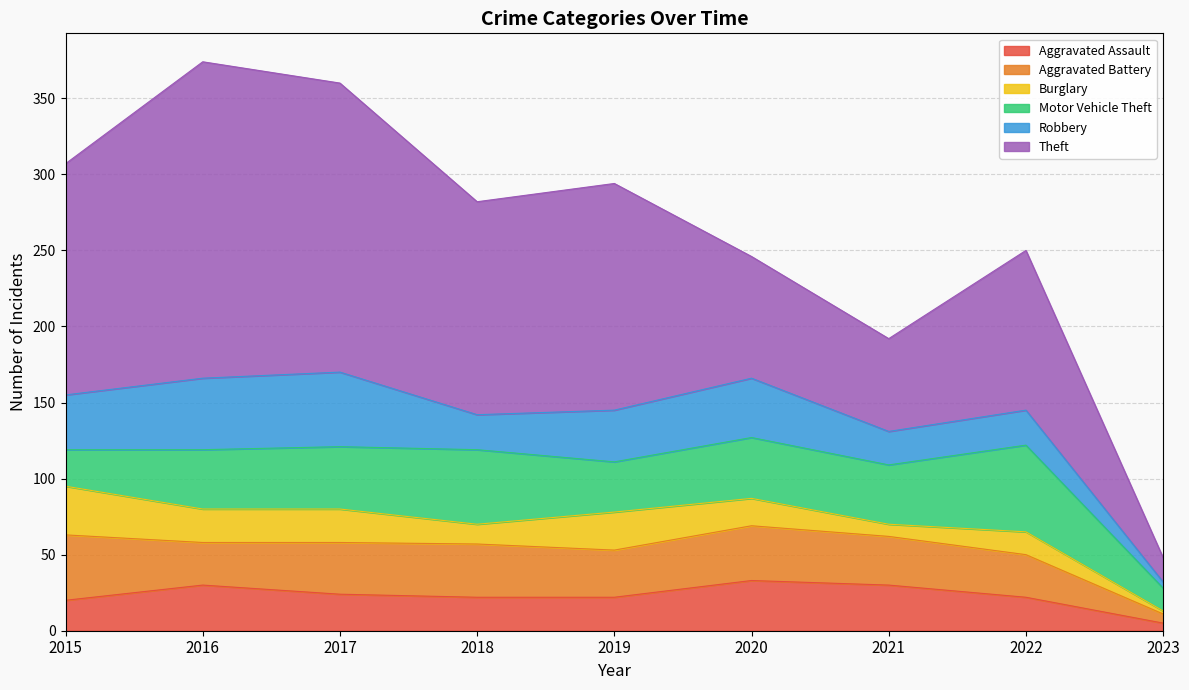

What is the minimum value shown in the chart?

2